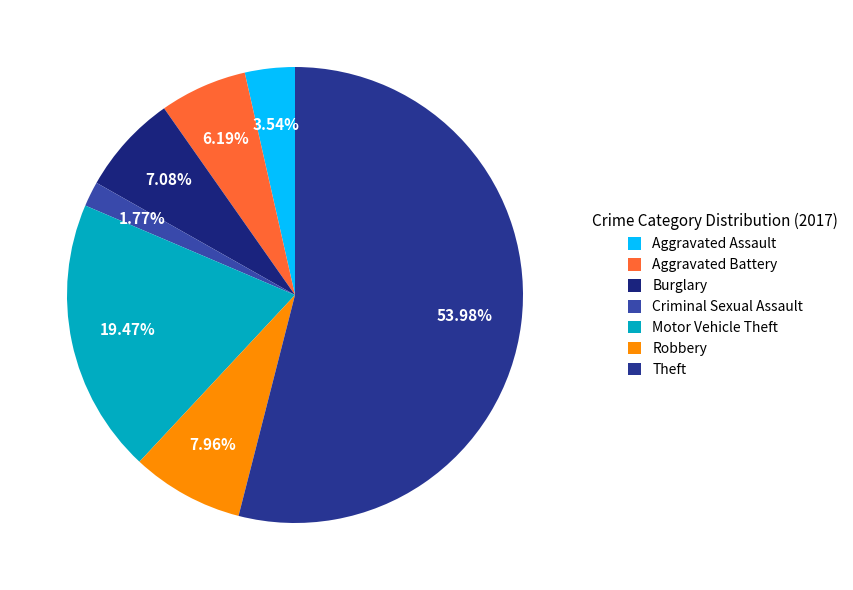

Approximately how many times larger is the value at Aggravated Assault compared to Criminal Sexual Assault?

2.0